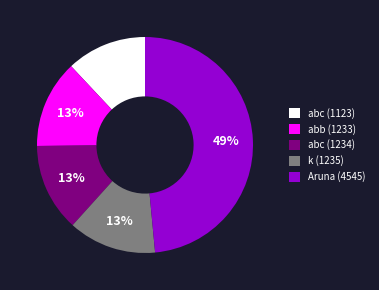

Which slice is the largest?

Aruna (4545)